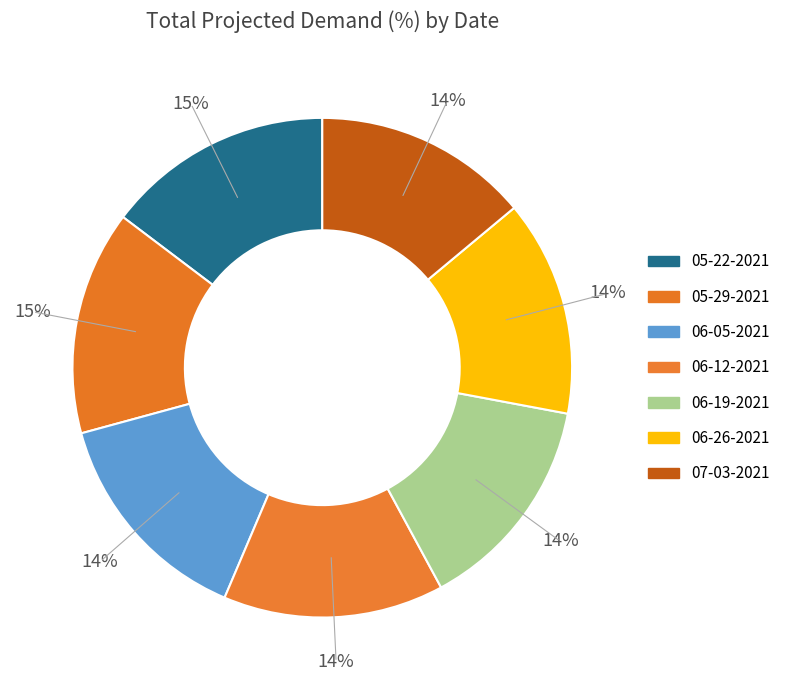

Count the number of slices in the pie.

7